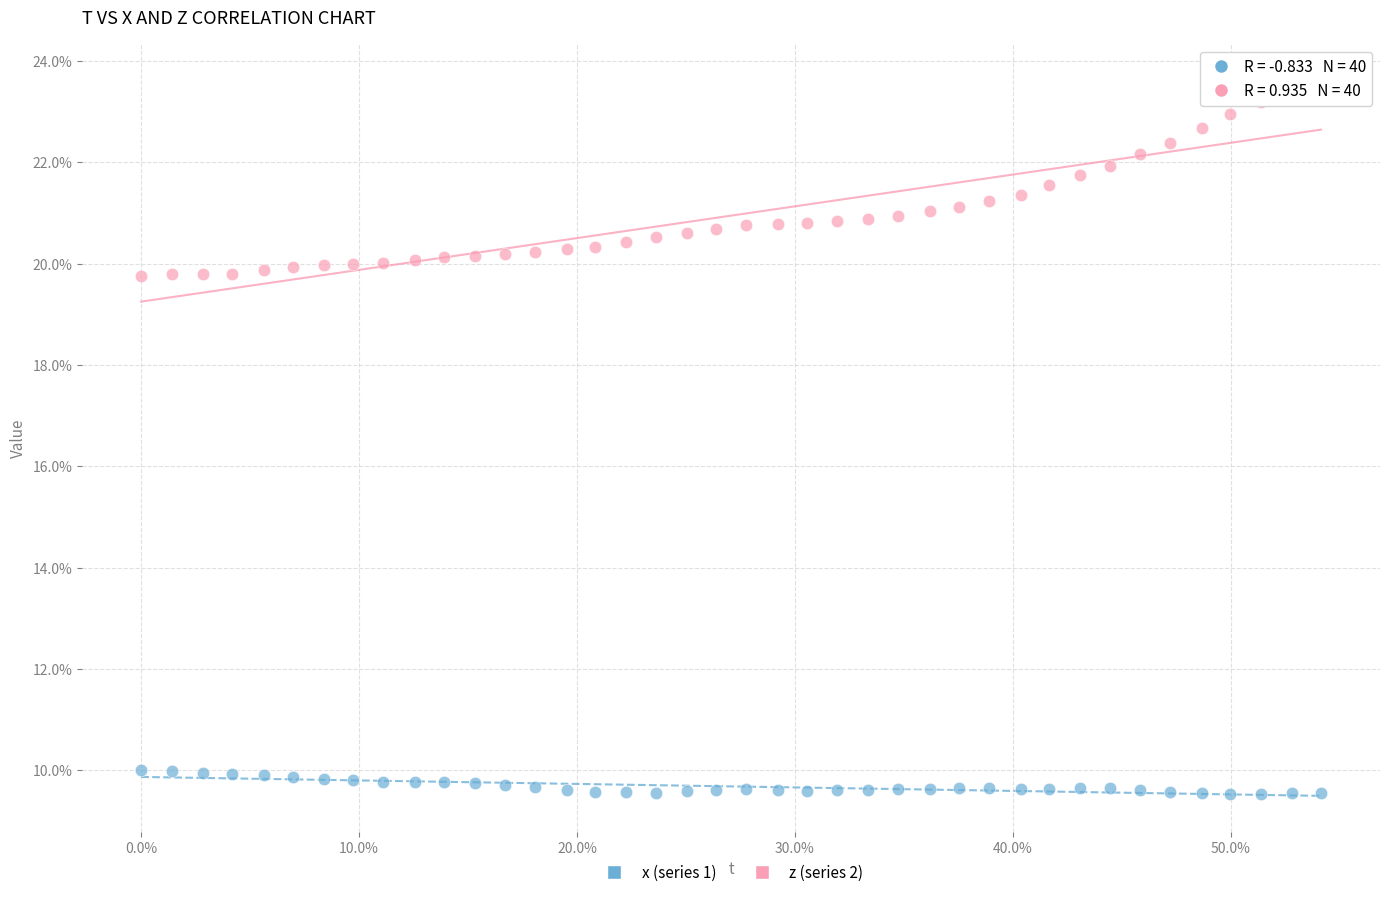

What are all the series names shown in the legend?

x (series 1), z (series 2)